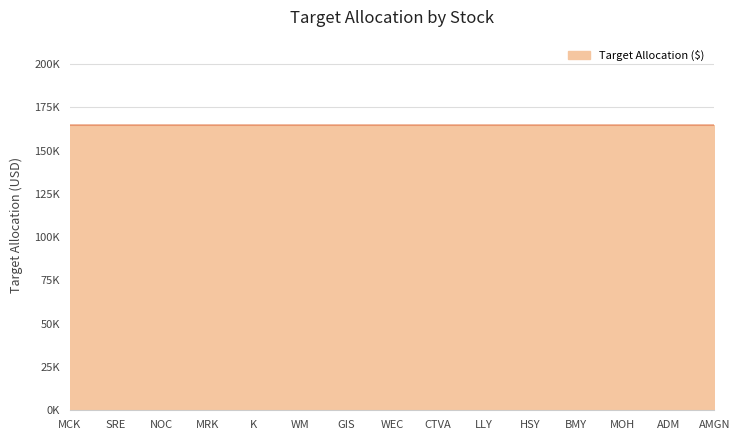

Does the chart have visible grid lines?

Yes